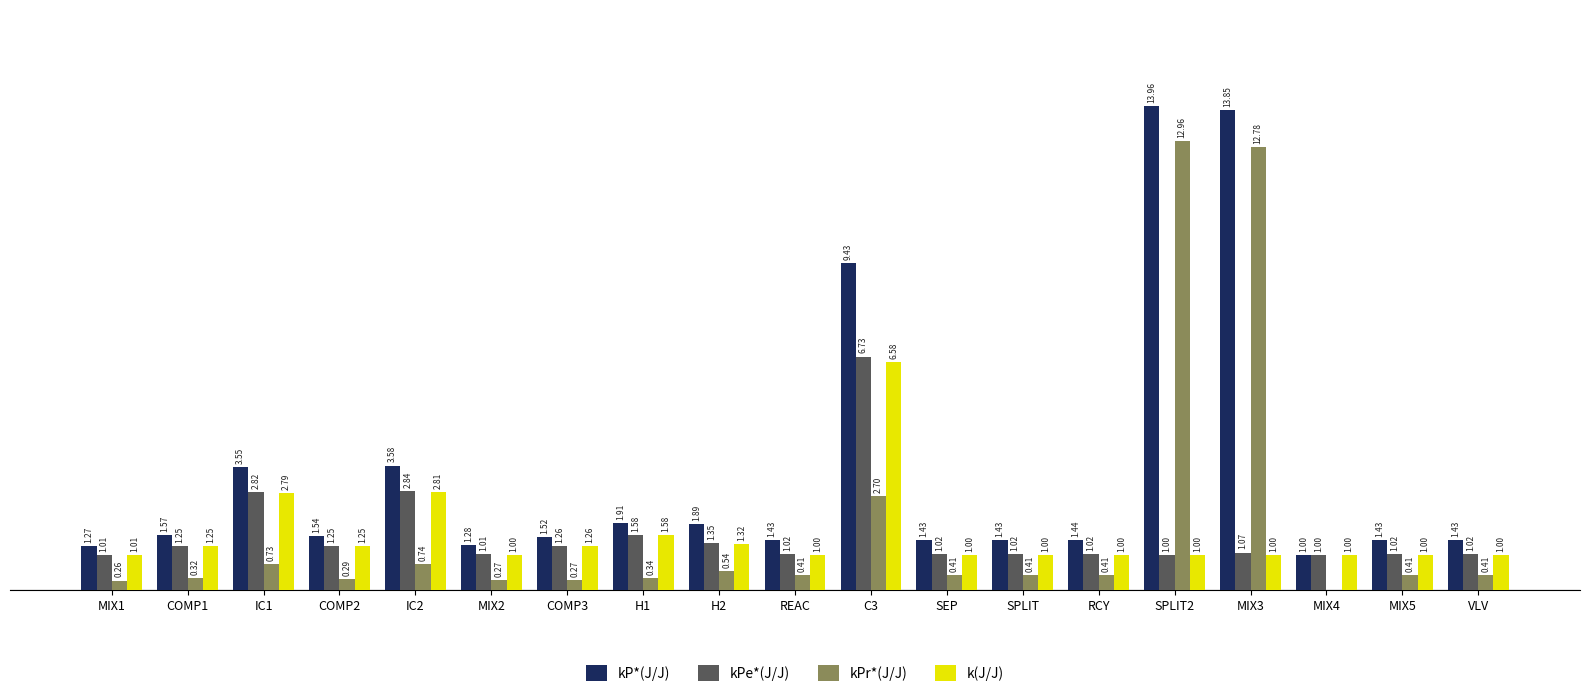

Which series has the largest total across all categories?

kP*(J/J)